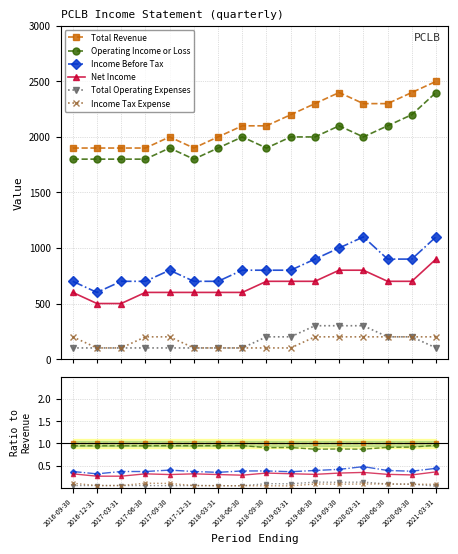

What position from the right is 2016-09-30?

16